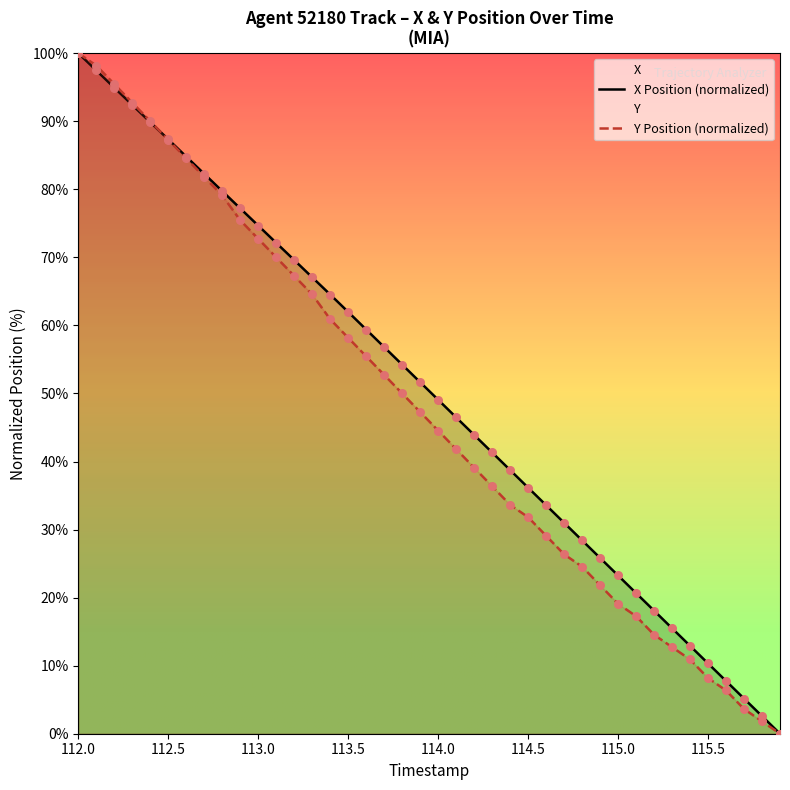

Which series has the largest total across all categories?

X Position (normalized)